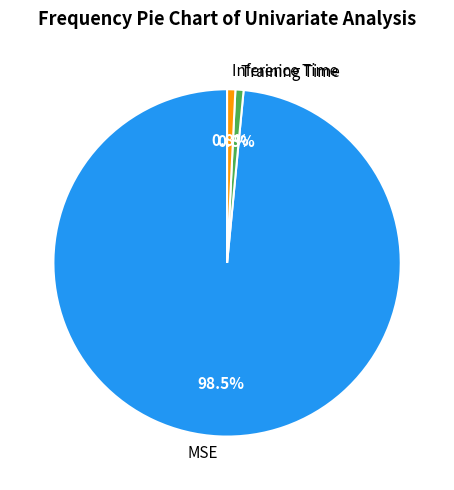

Does Inference Time represent more than half of the total?

No